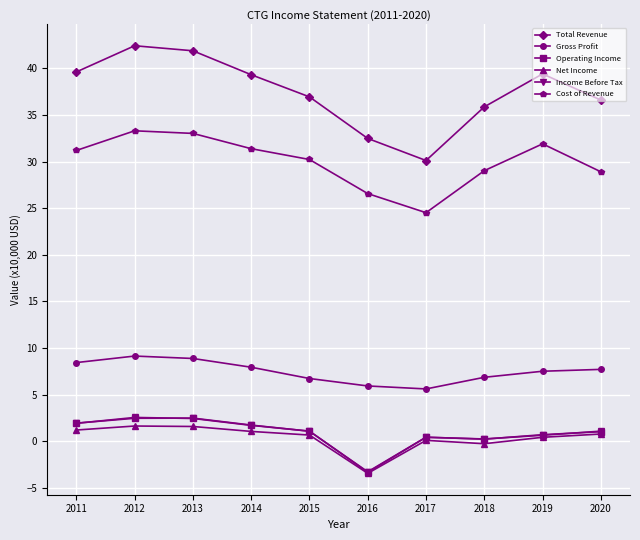

What is the total value across all series at 2014?

83.1